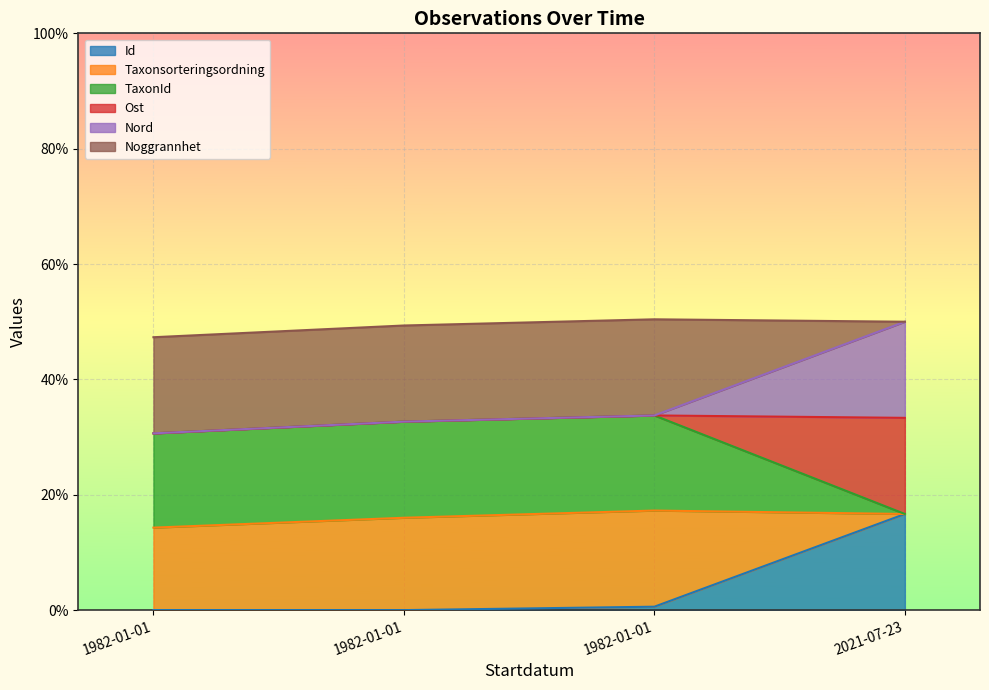

What is the maximum value shown in the chart?

0.5